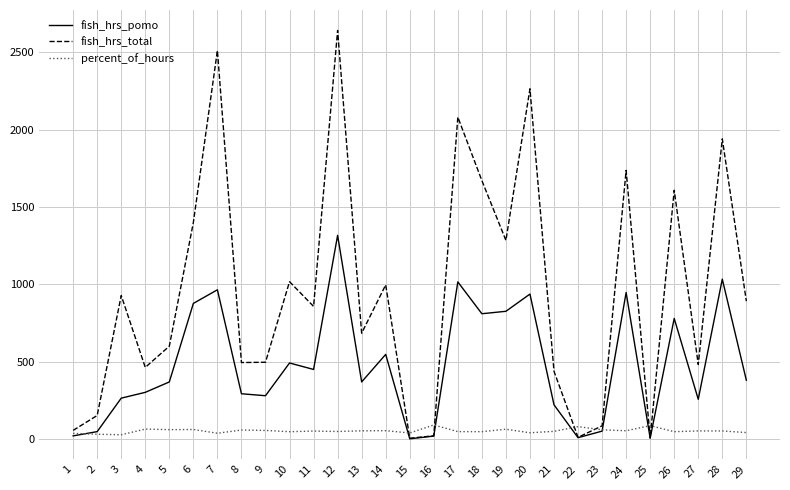

At which label does fish_hrs_total reach its peak?

12